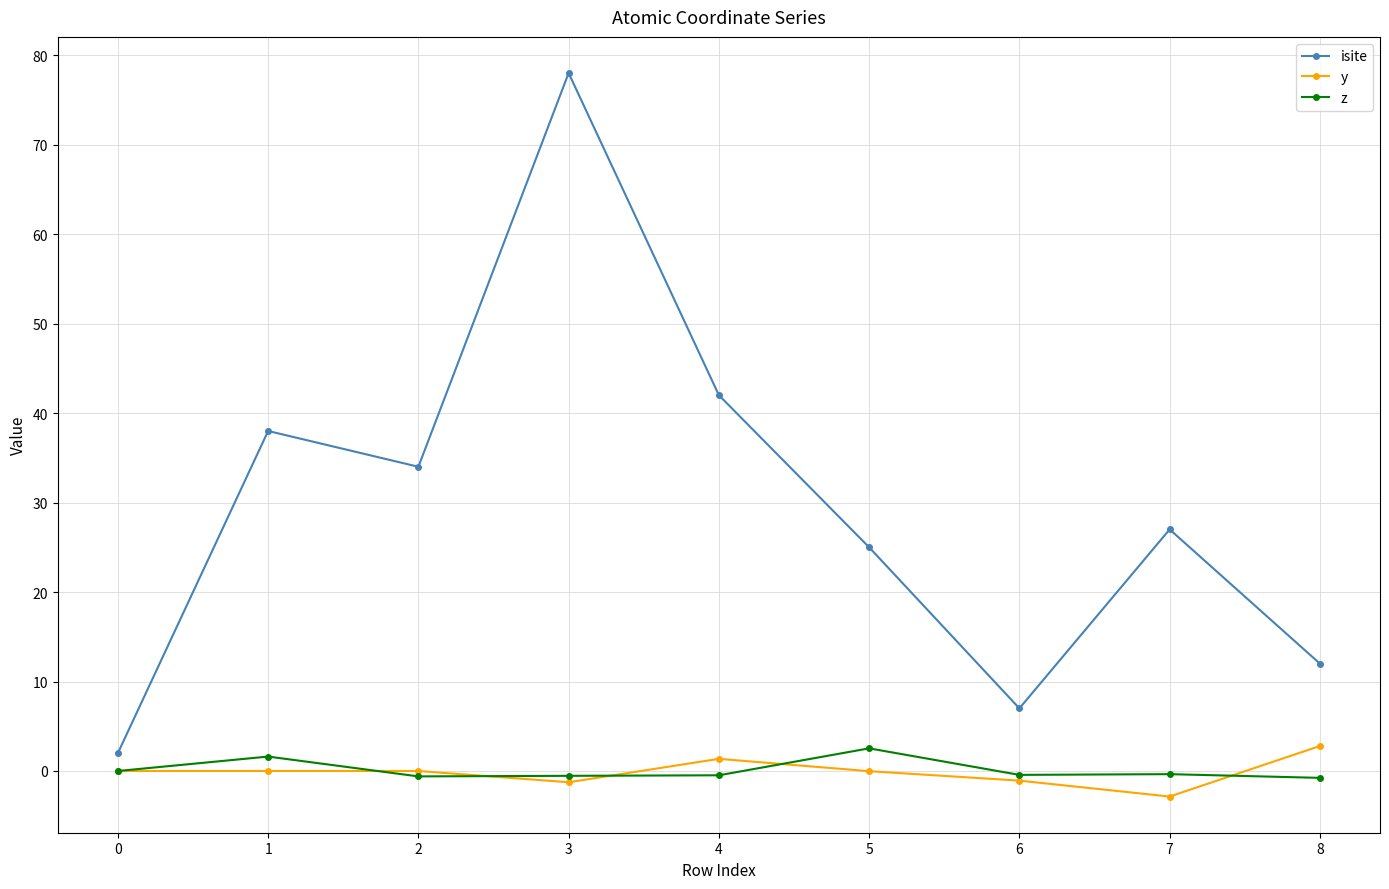

What is the average value of the y series?

-0.1